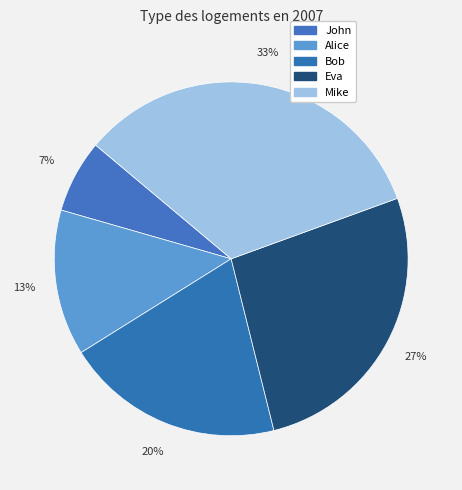

Between Mike and Eva, which is larger?

Mike